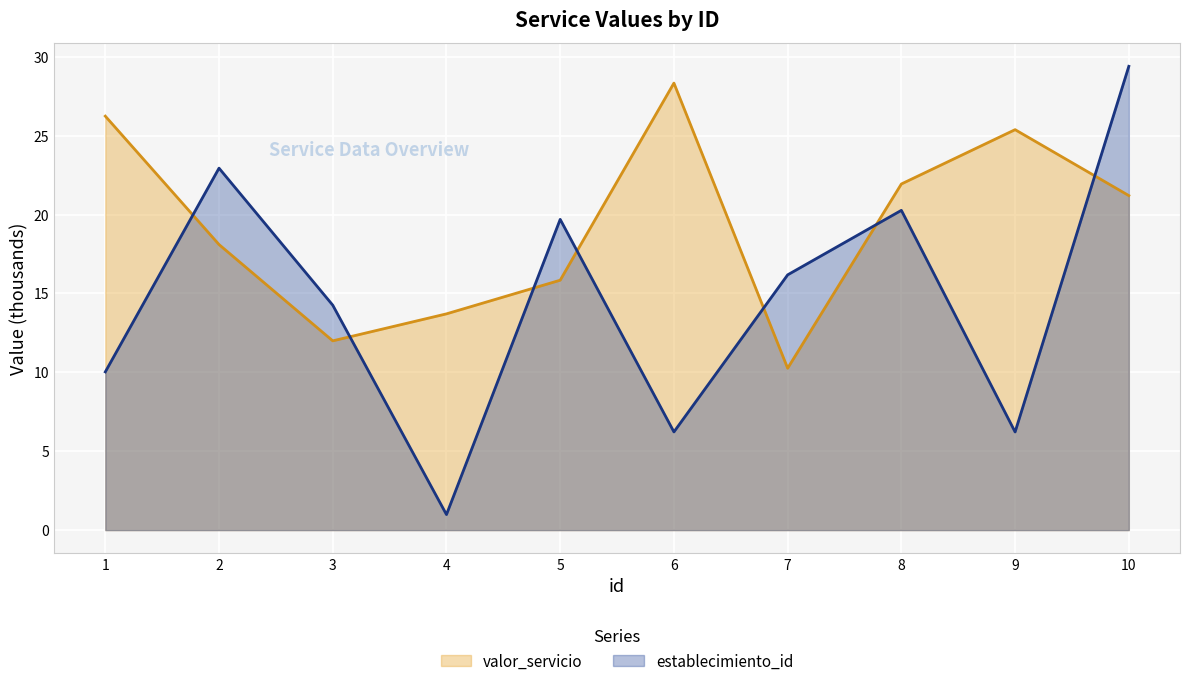

How many lines are shown in the chart?

2